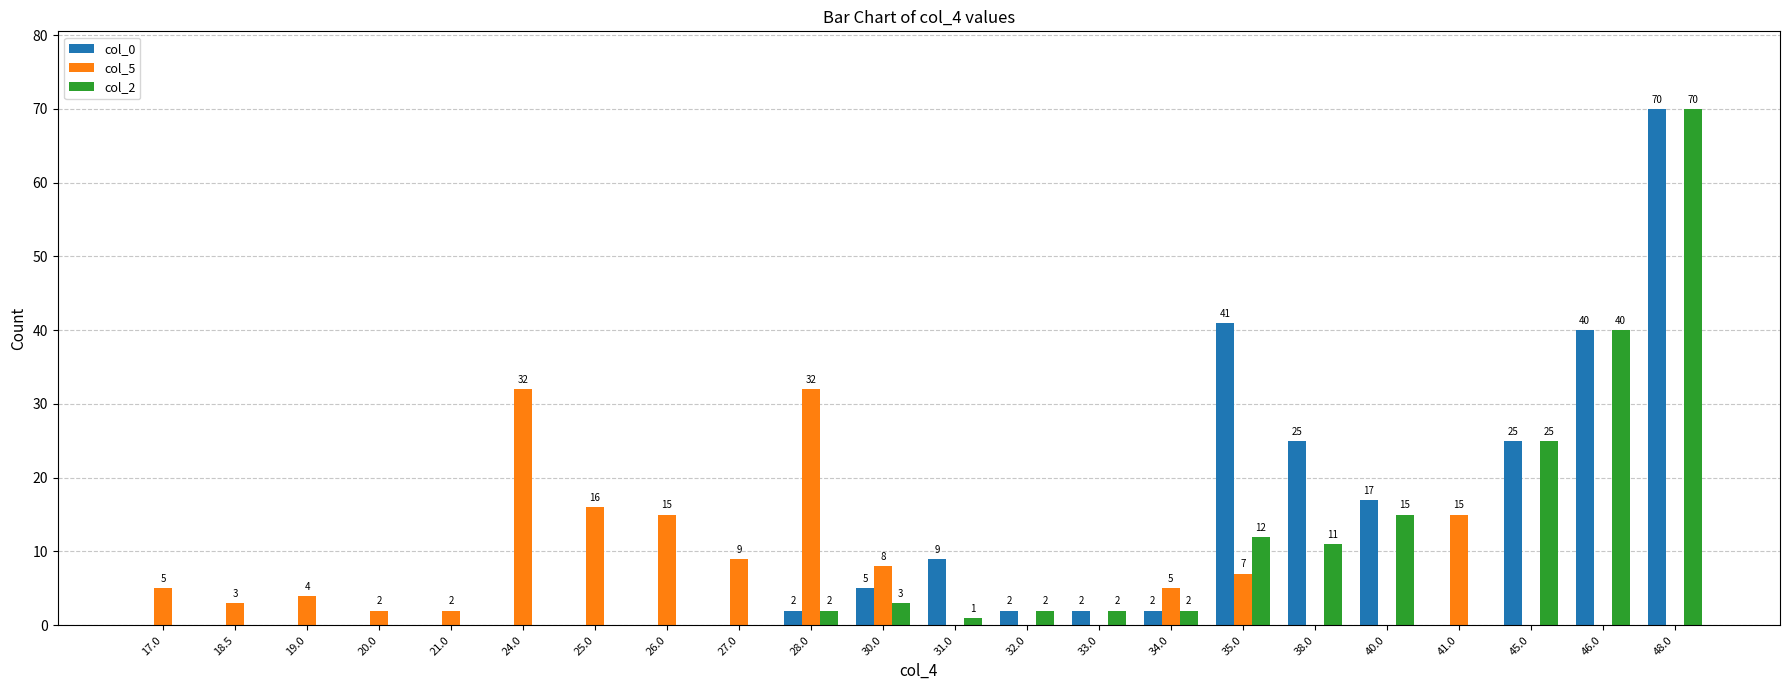

How many groups of bars are there?

22